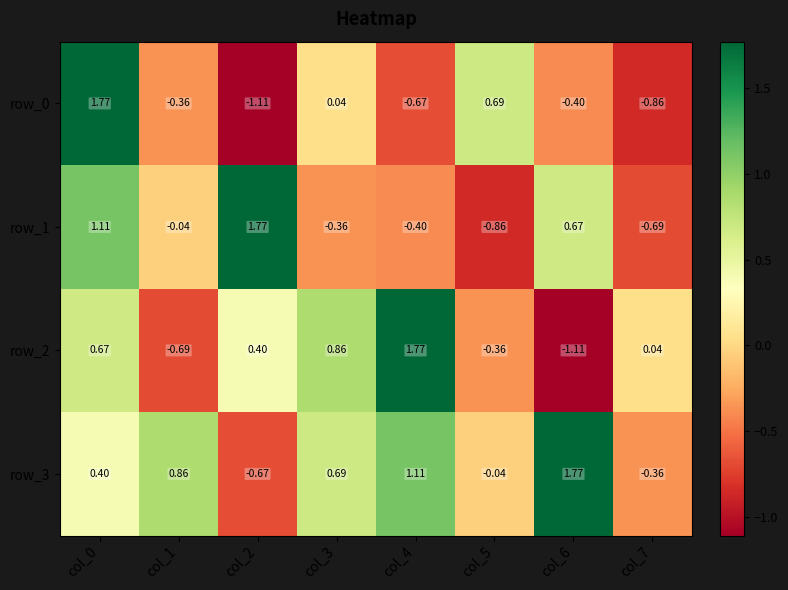

What is the sum of the row_1 values at col_3 and col_6?

0.3